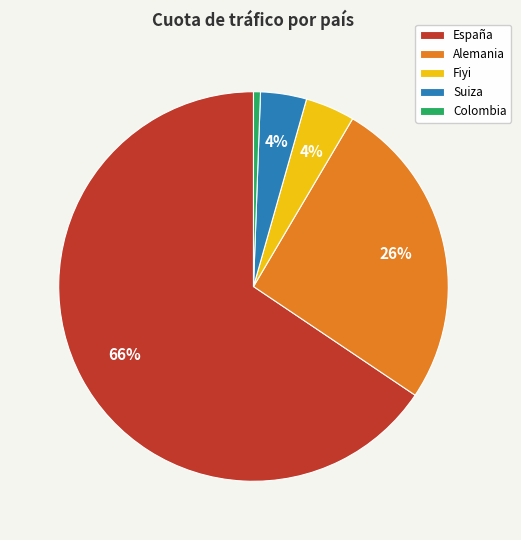

Does Alemania account for over 50% of the chart?

No